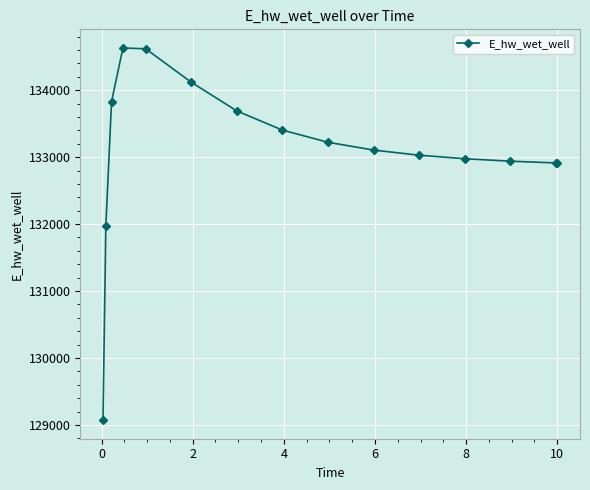

True or false: the data has more than 2 interior local peaks.

False